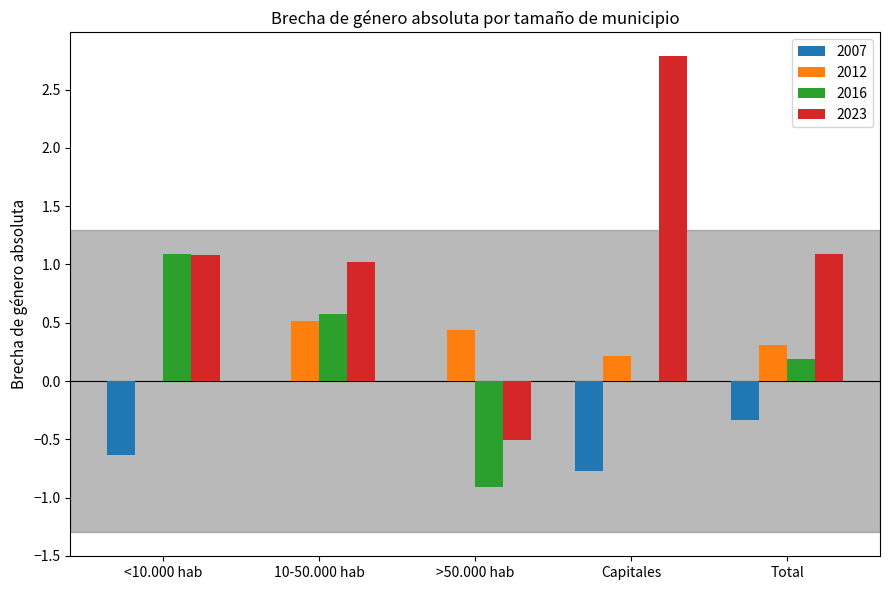

Are the bars horizontal?

No